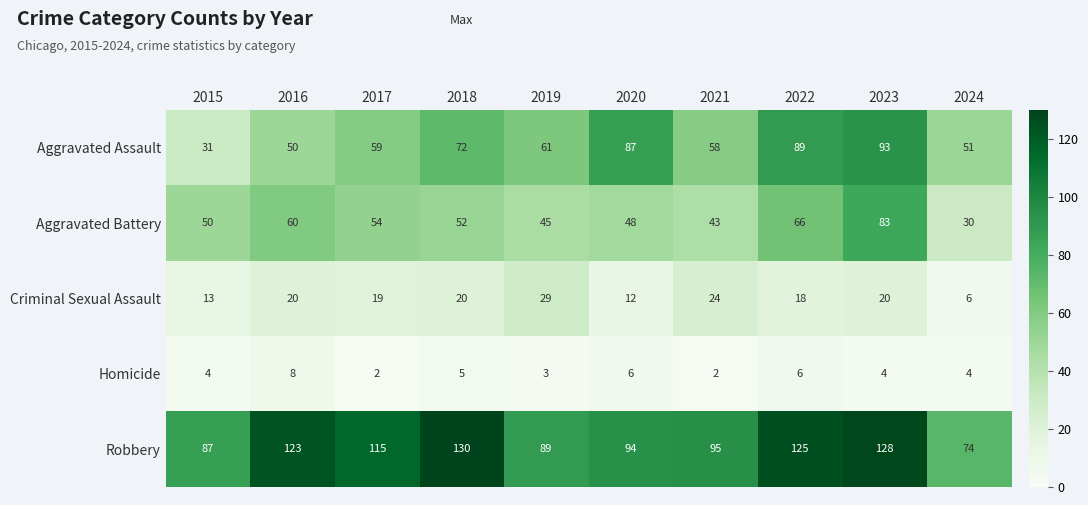

What is the sum of the Aggravated Assault values at 2018 and 2016?

122